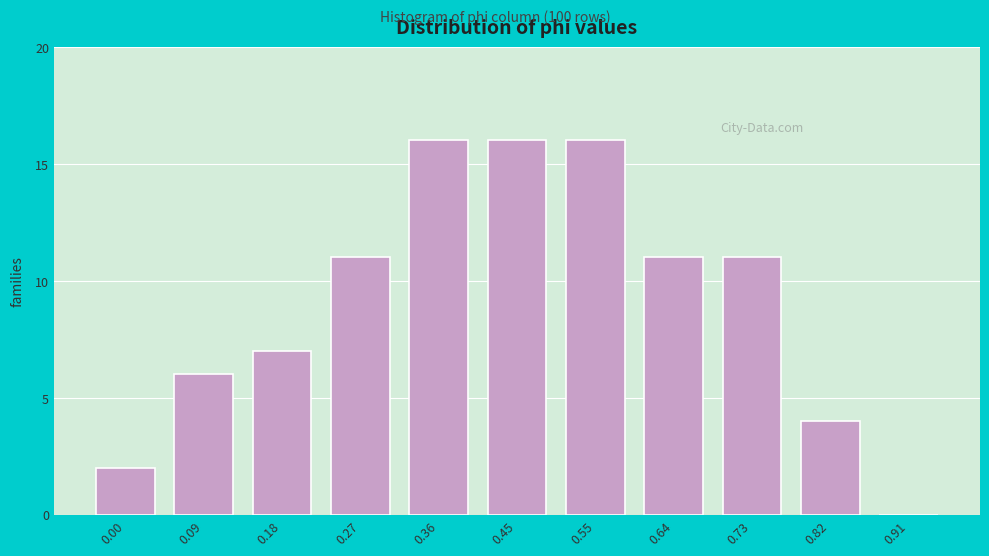

Reading left to right, transcribe all the data shown in this chart.

0.00=2	0.09=6	0.18=7	0.27=11	0.36=16	0.45=16	0.55=16	0.64=11	0.73=11	0.82=4	0.91=0